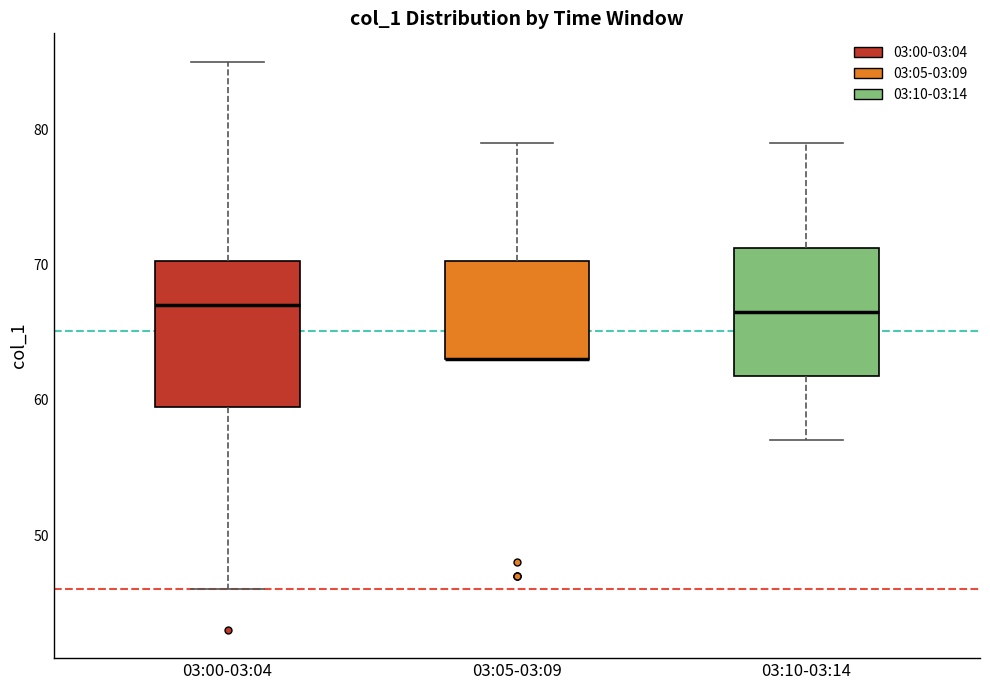

Reading left to right, read every box against the y-axis: the position of its median line, the range the box covers, and the ends of its whiskers. The values are not printed on the chart, so give them approximately, as read against the axis.

03:00-03:04: median 67, box 60 to 70, whiskers 46 to 85
03:05-03:09: median 63 (drawn on the box's lower edge), box 63 to 70, whiskers 63 to 79
03:10-03:14: median 67, box 62 to 71, whiskers 57 to 79